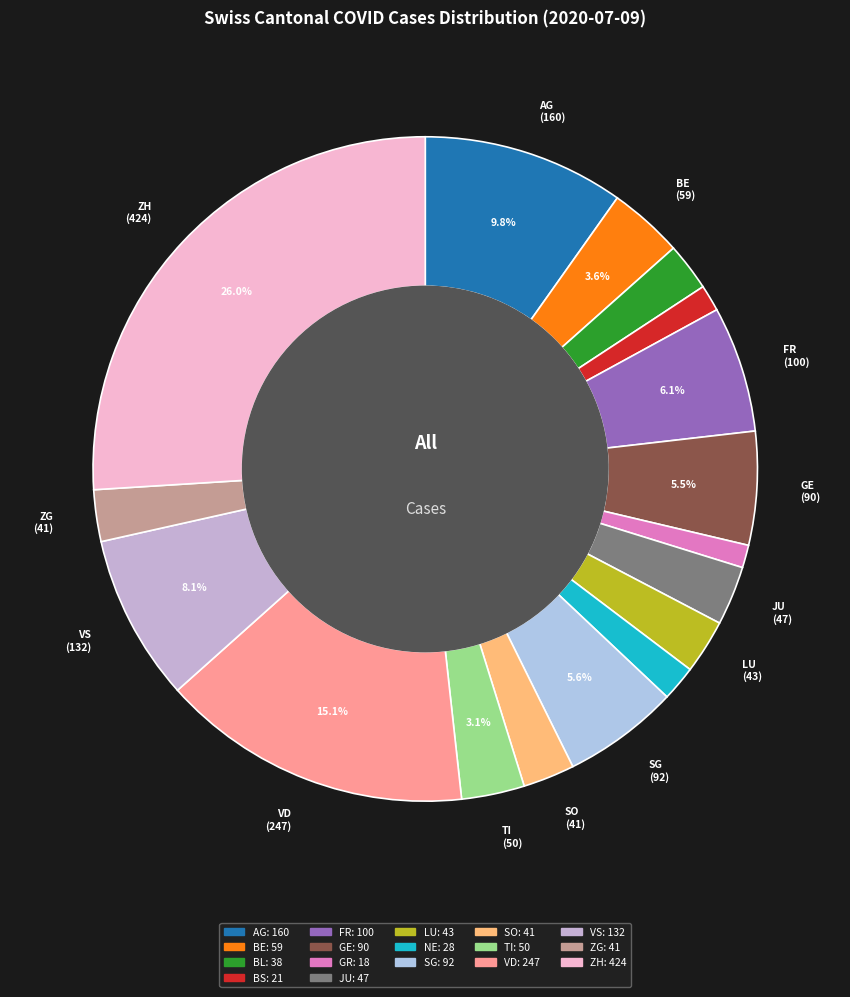

How much of the chart is everything except SO?

97.5%